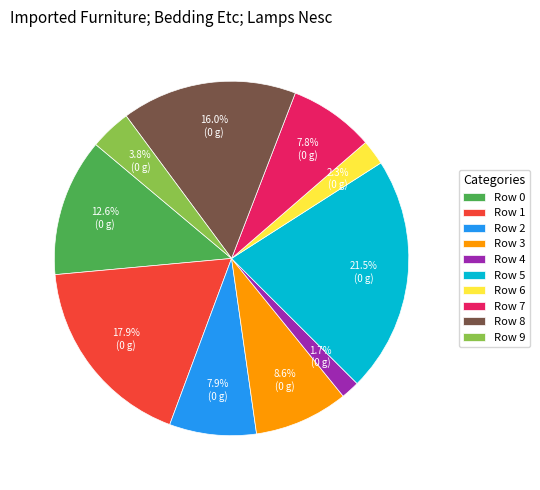

What portion of the pie excludes Row 2?

92.1%